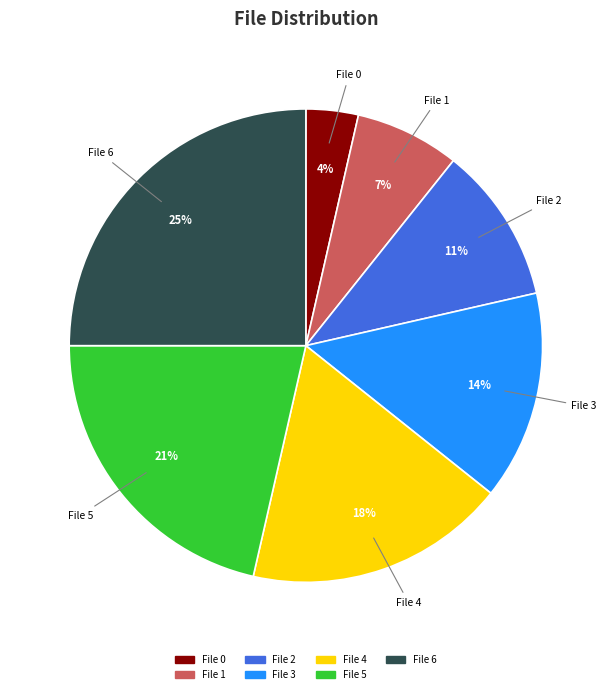

Does any single category account for the majority?

No